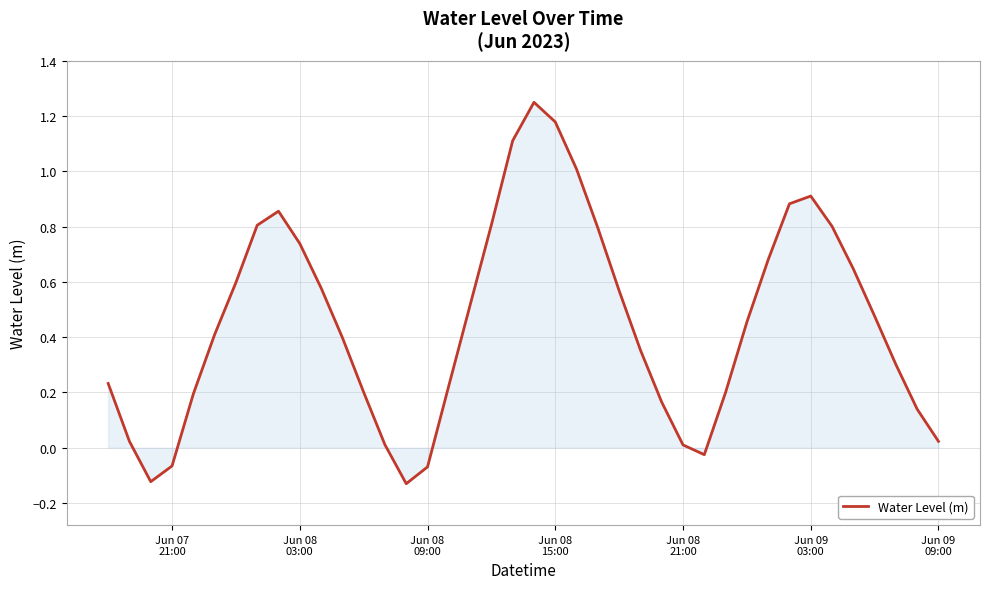

How many lines are shown in the chart?

1